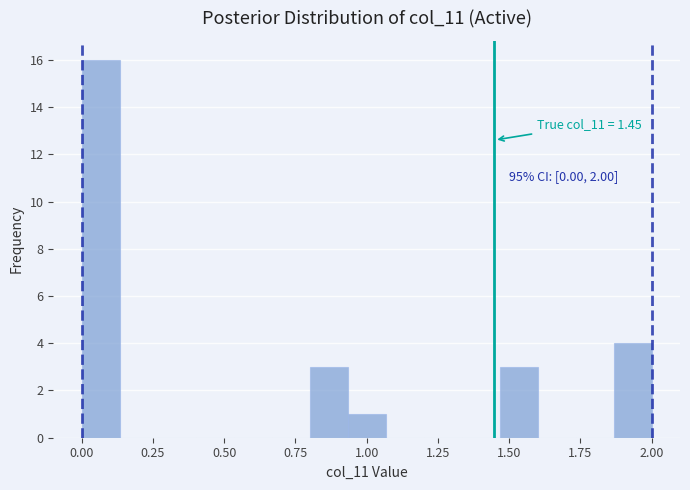

Read against the x-axis, roughly where is the centre of the tallest bar?

0.05